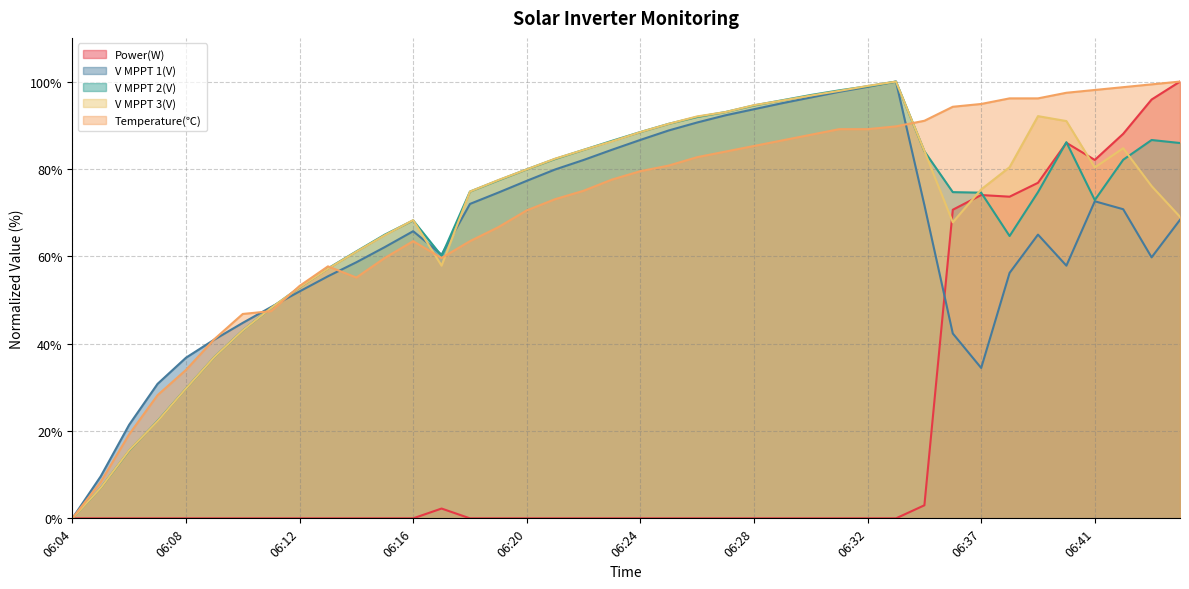

What is the highest value of the V MPPT 3(V) series?

100.0